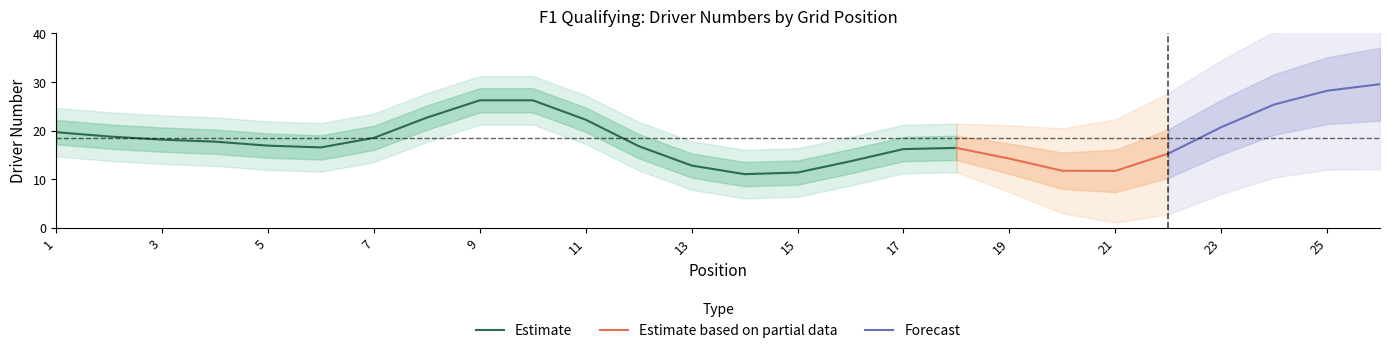

Is it true that Estimate equals 20.7 at 13?

False